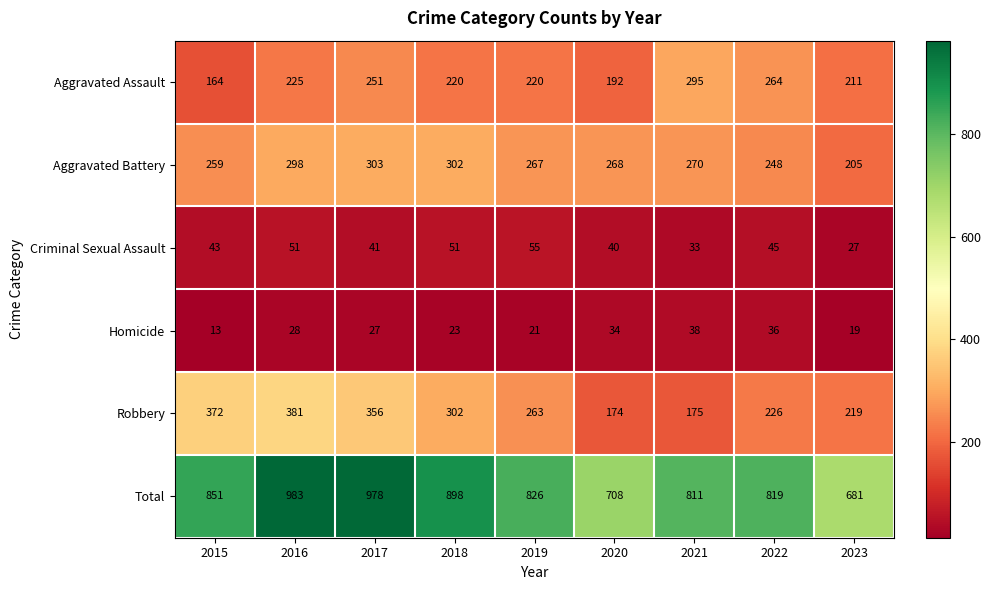

Is it true that Aggravated Battery equals 259 at 2015?

True